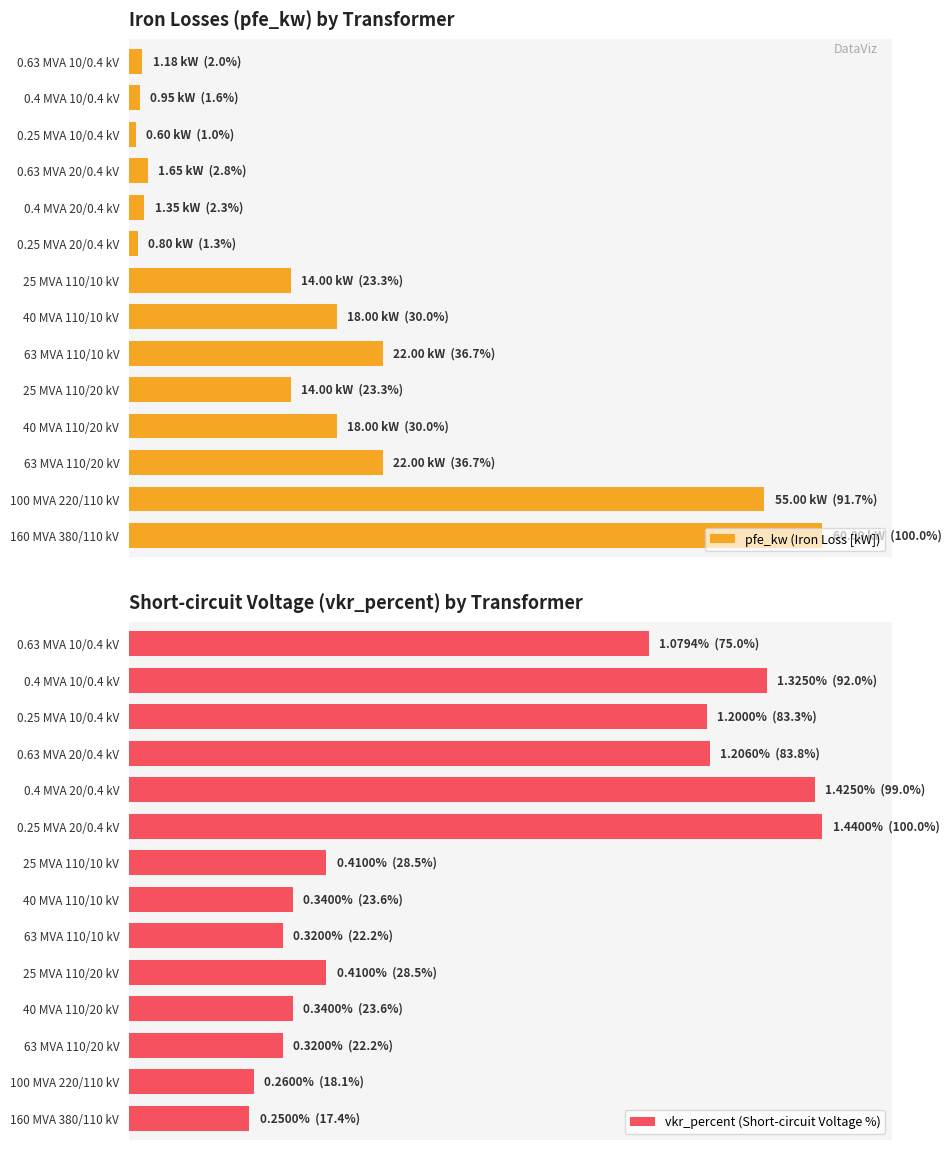

How many values in the pfe_kw (Iron Loss [kW]) series exceed 23?

8